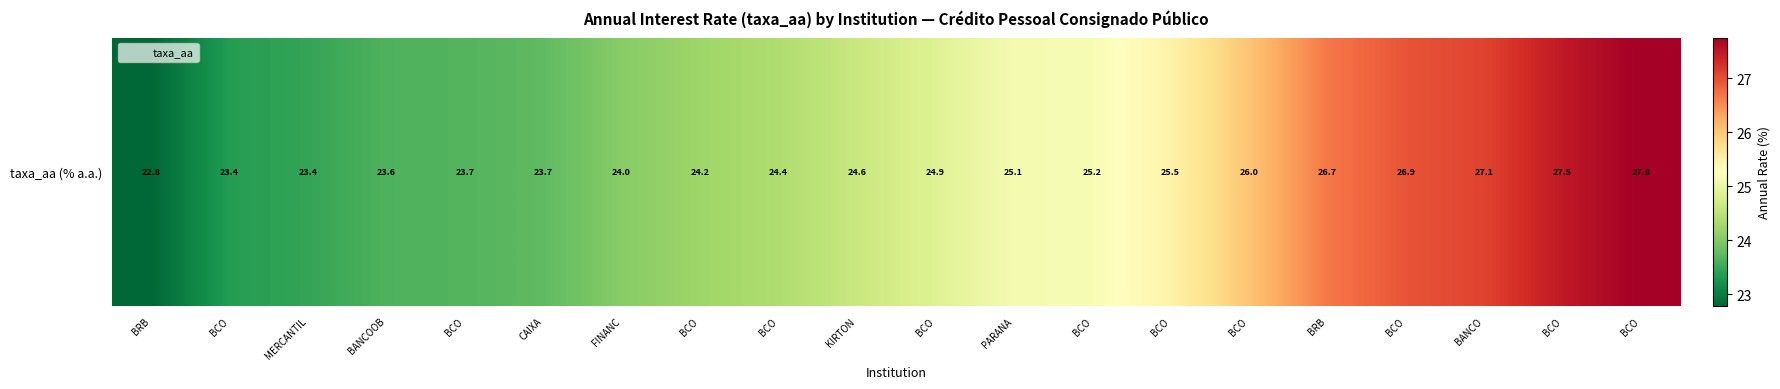

What is the change in value from CAIXA to BRB?

+2.9